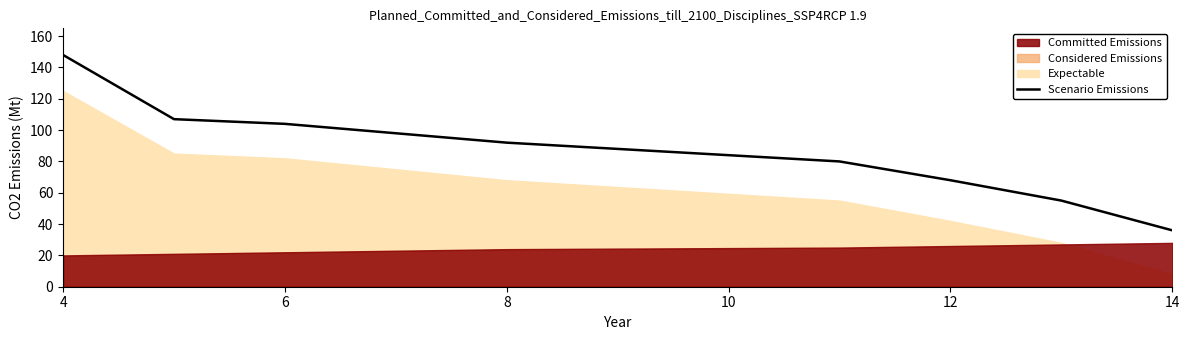

Does the chart display data point markers on the line(s)?

No